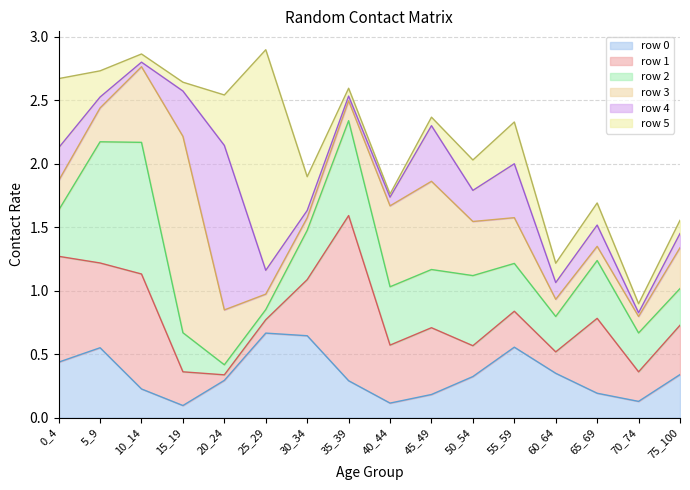

What is the maximum value shown in the chart?

1.7